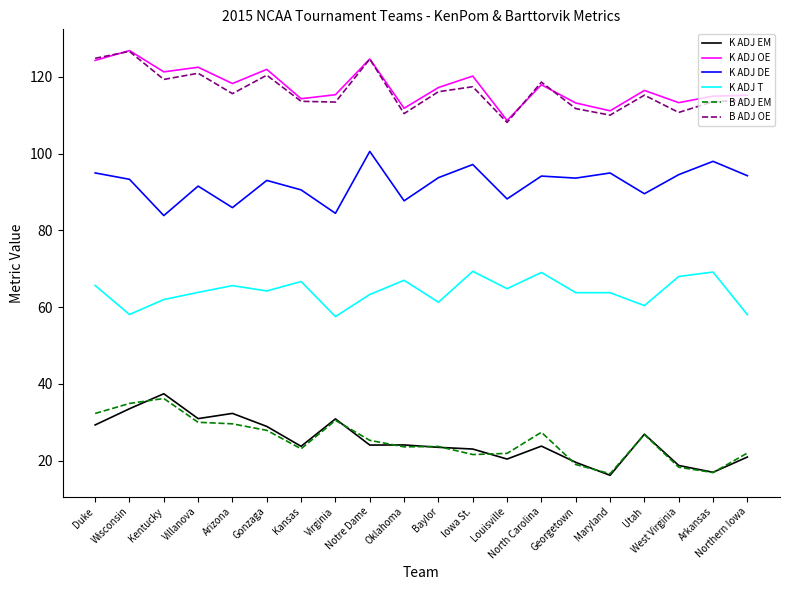

What is the spread (max minus min) of values at West Virginia?

95.0